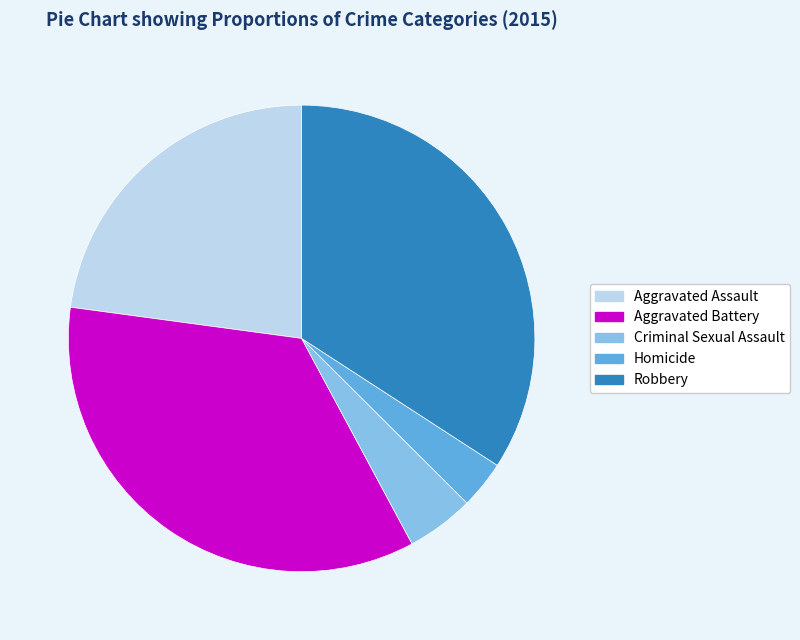

Is there any slice that represents more than half of the pie?

No